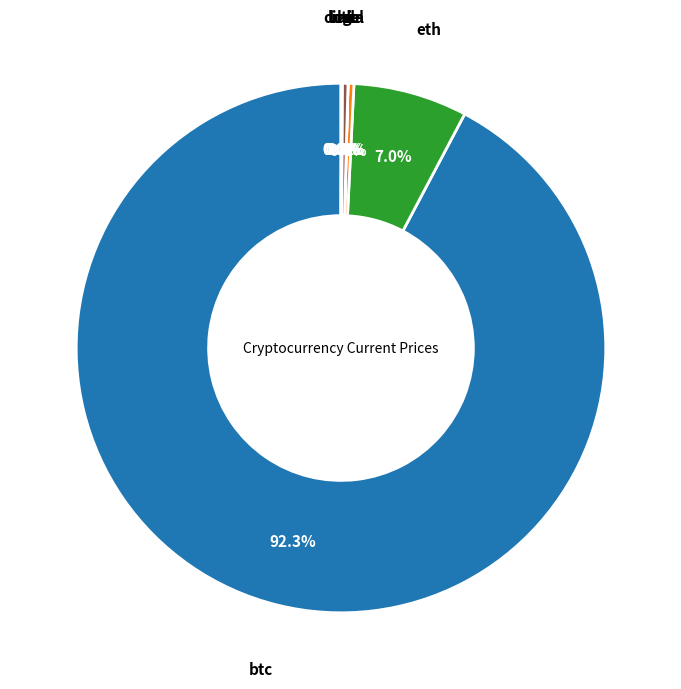

What is the largest slice in the pie chart?

btc